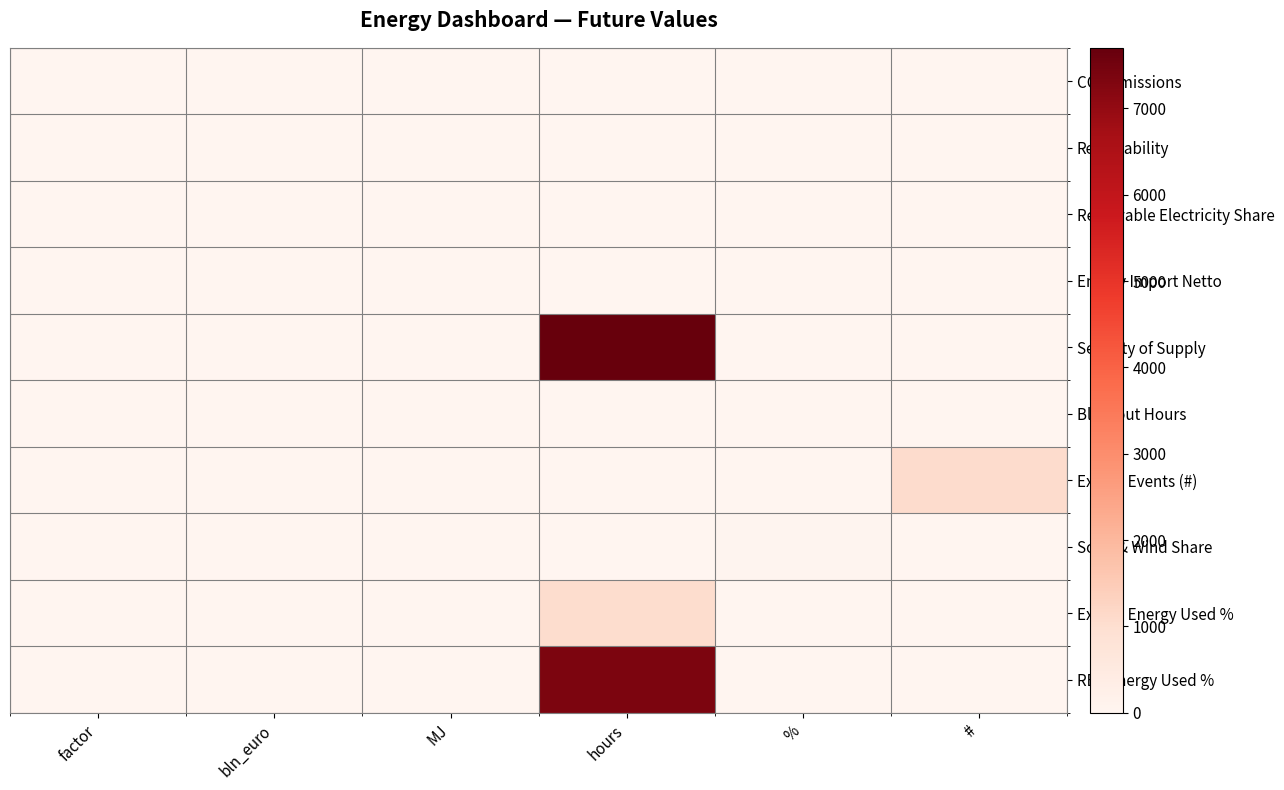

At which category is the sum across all series the highest?

hours